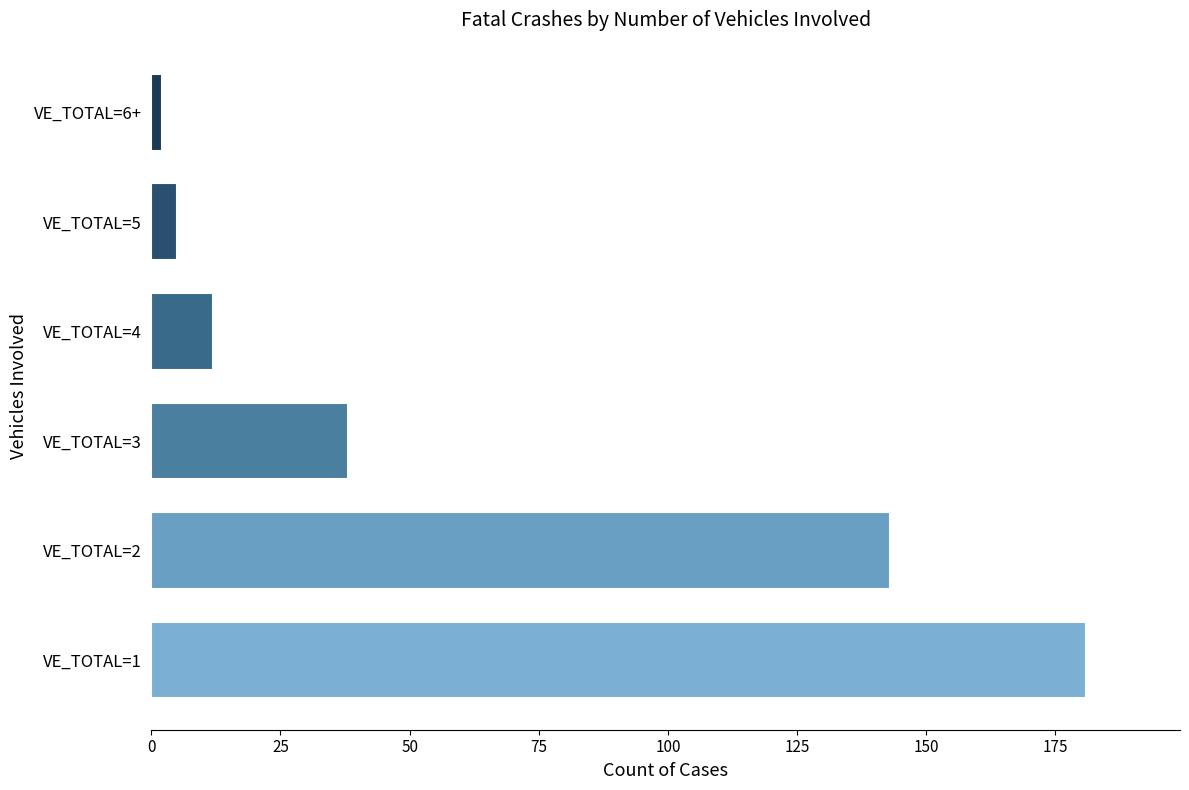

How many data points are less than 38?

3